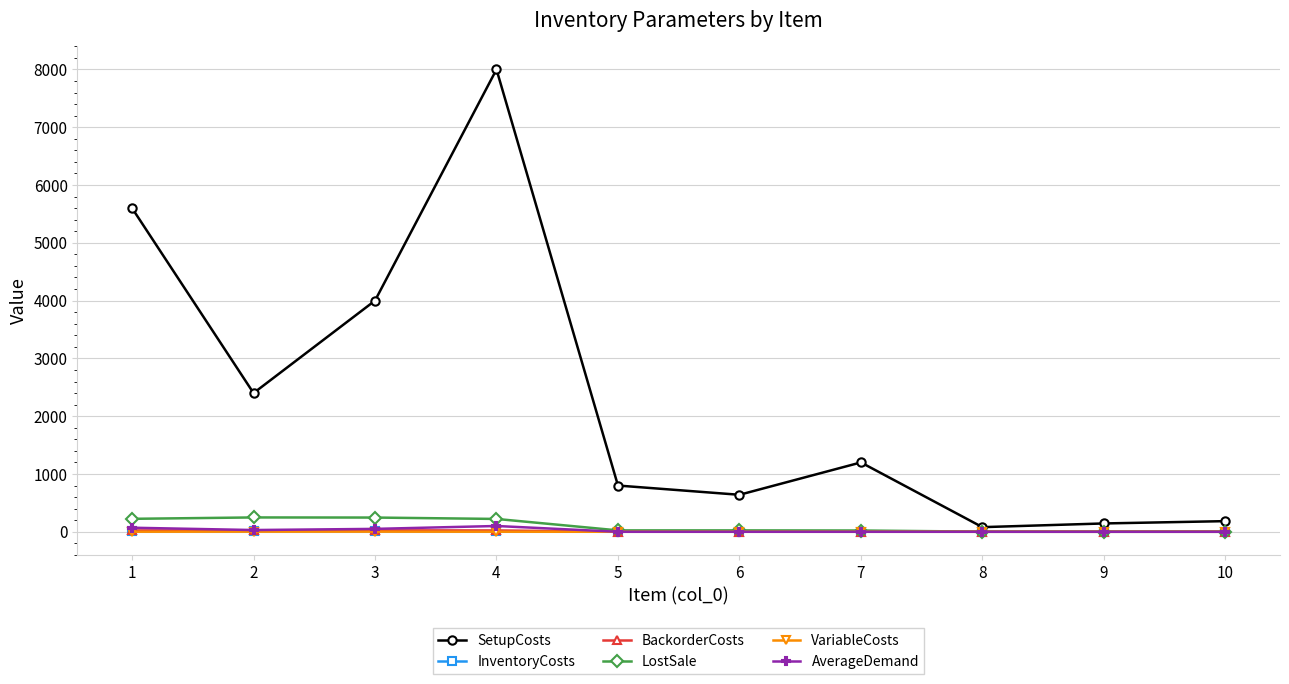

At how many categories does at least one series exceed 1654?

4